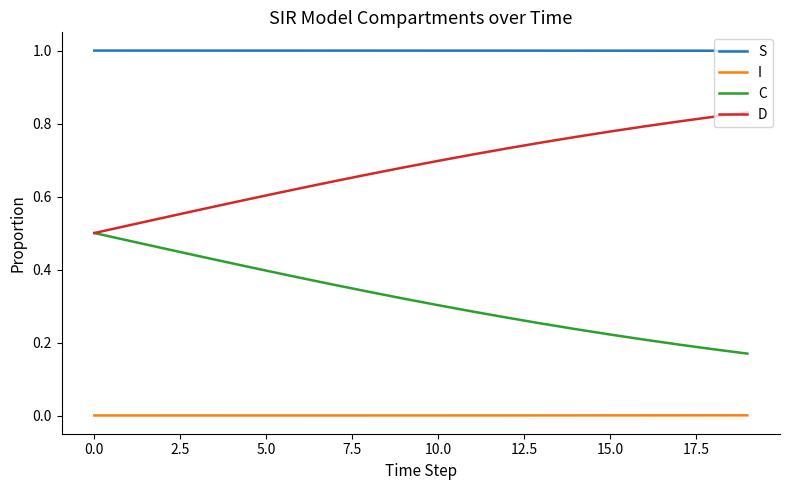

Rank the series by their average value, from lowest to highest.

I, C, D, S